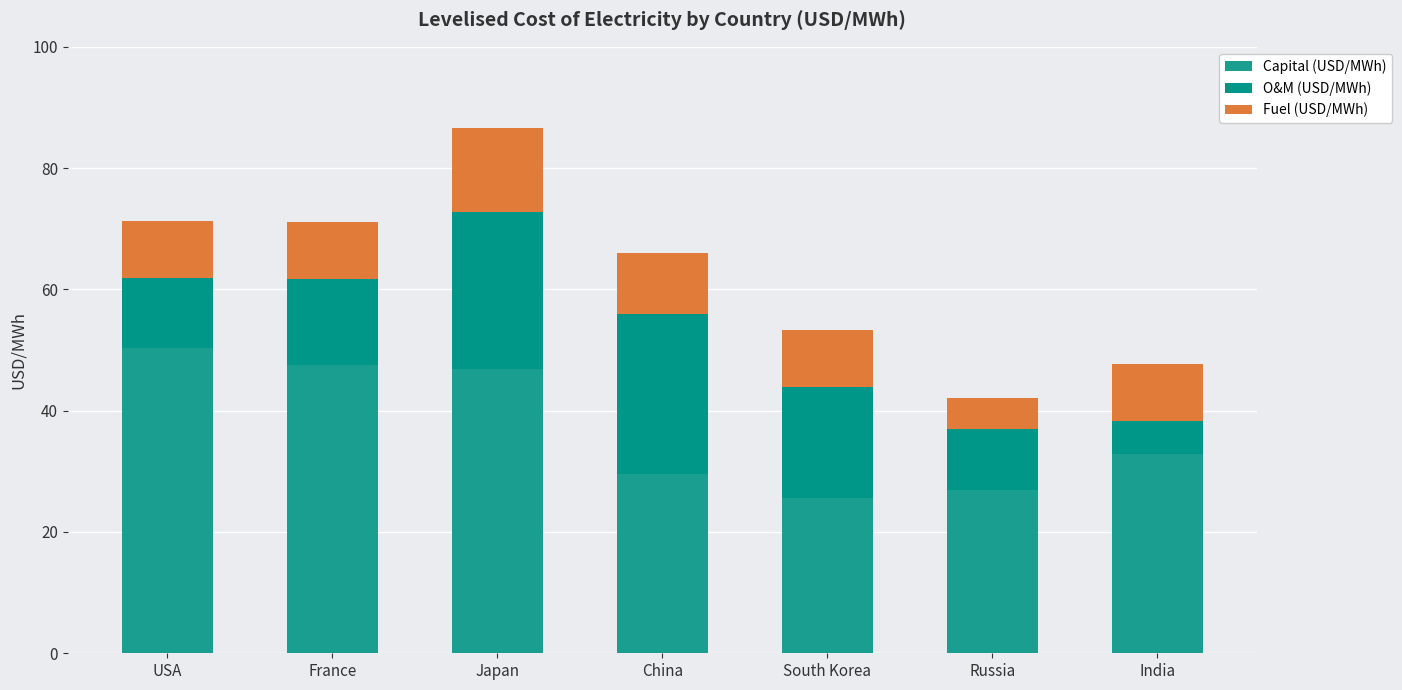

What are all the series names shown in the legend?

Capital (USD/MWh), O&M (USD/MWh), Fuel (USD/MWh)